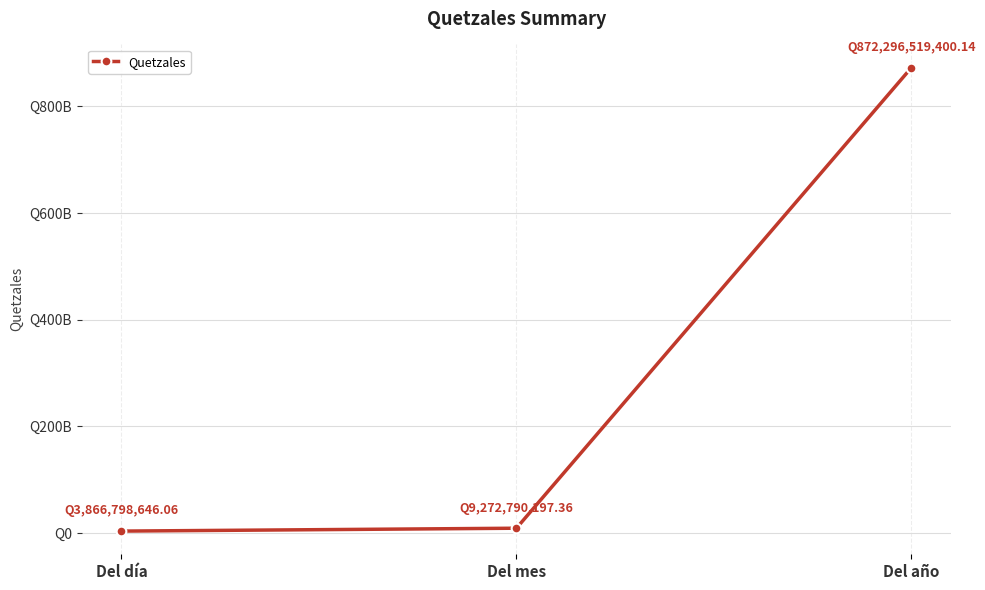

The value at Del mes is 9272790197.4. True or false?

True